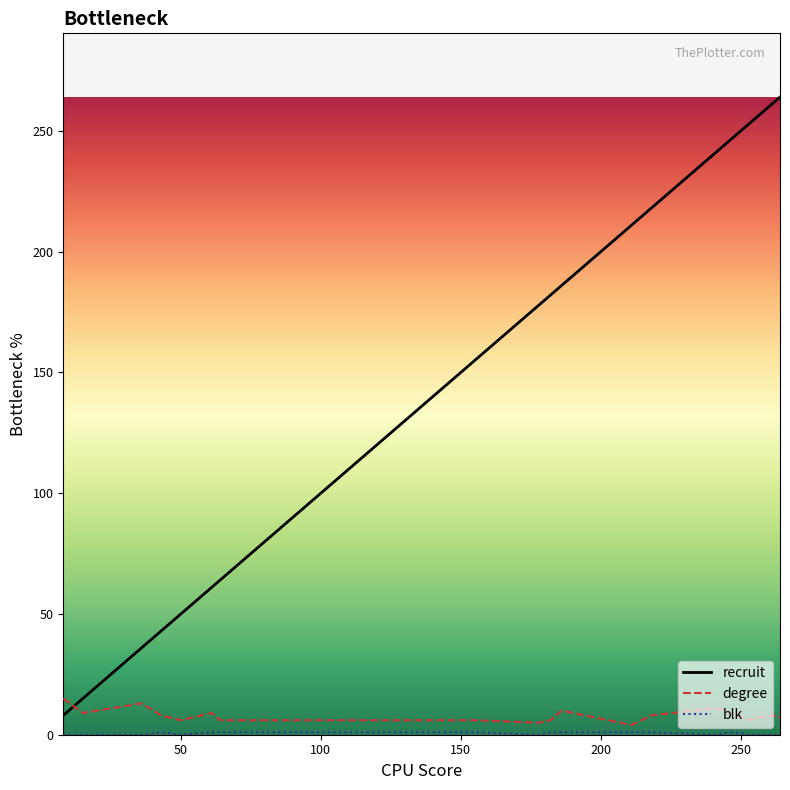

Which series has the widest spread of values?

recruit